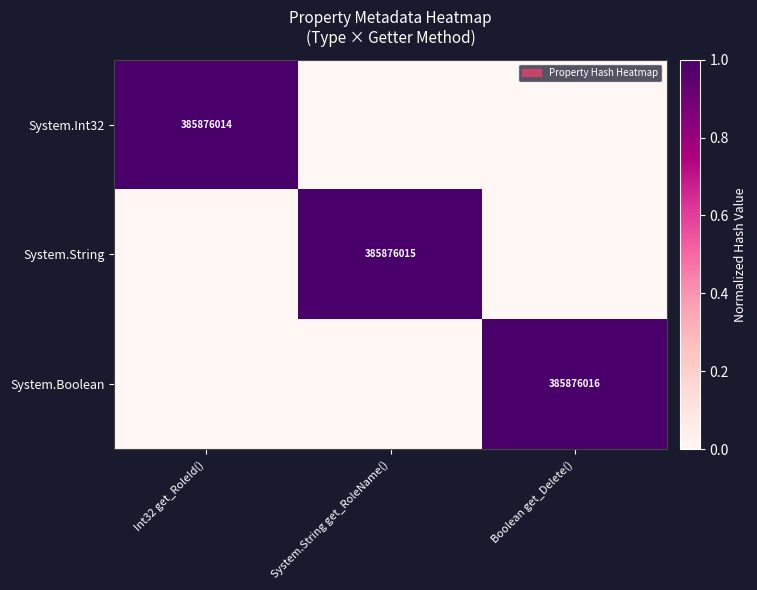

The System.String series shows 385876015 at System.String get_RoleName(). True or false?

True